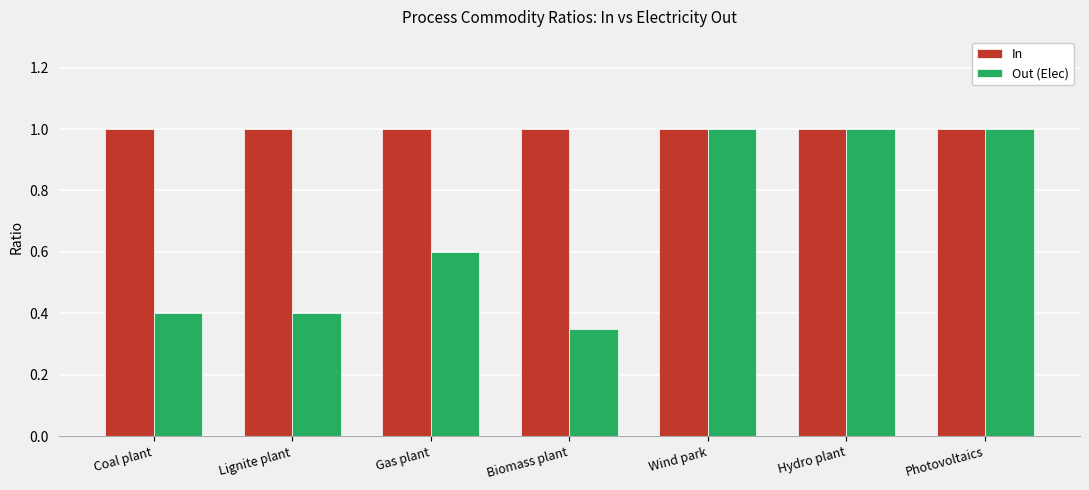

True or false: In has a value of 1.0 at Hydro plant.

True